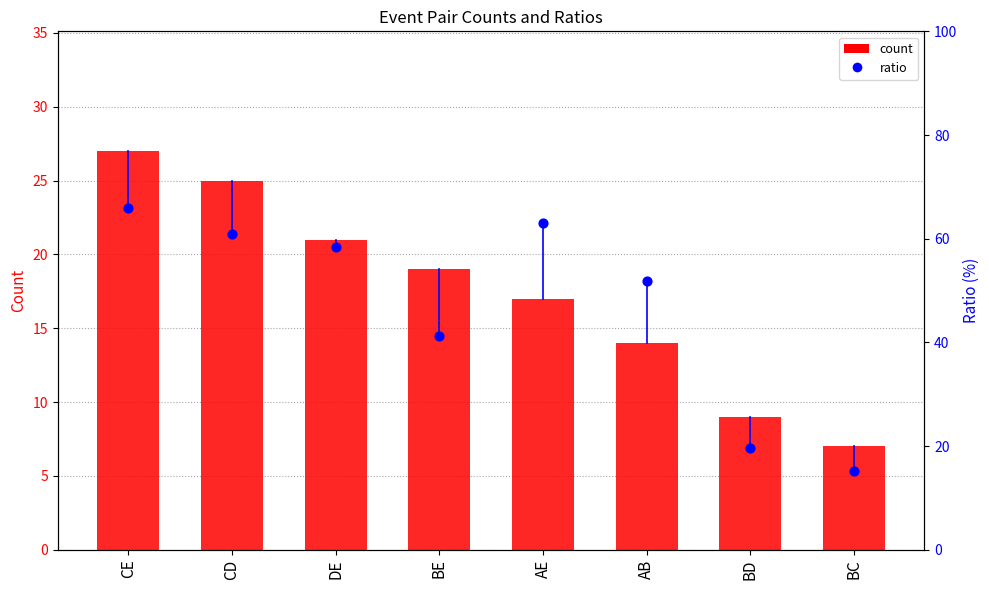

What are all the series names shown in the legend?

count, ratio